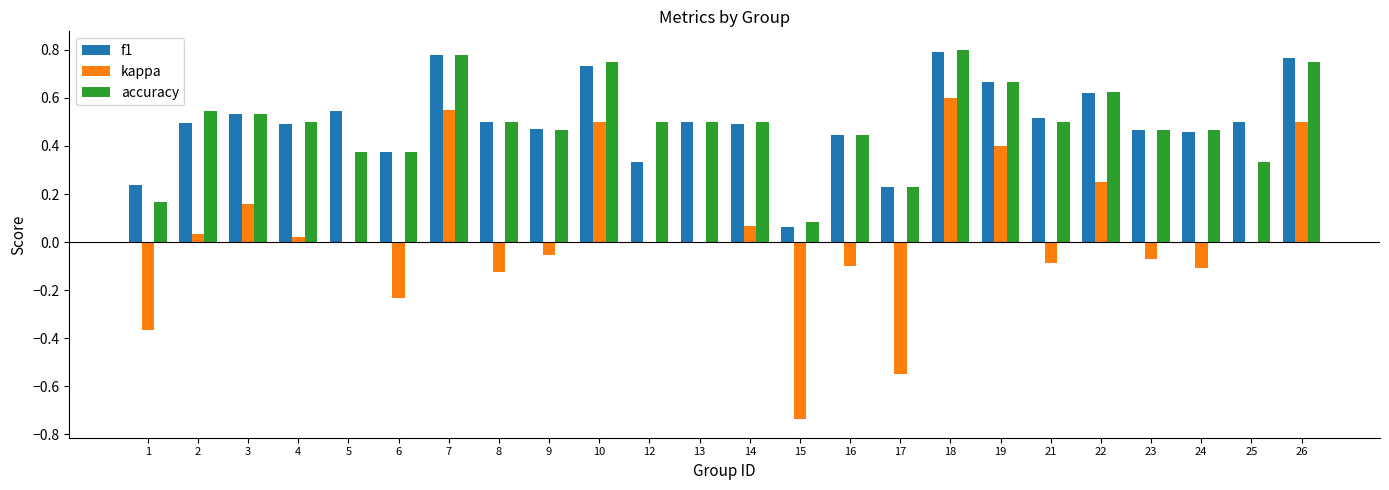

Which series changed the most between 4 and 6?

kappa